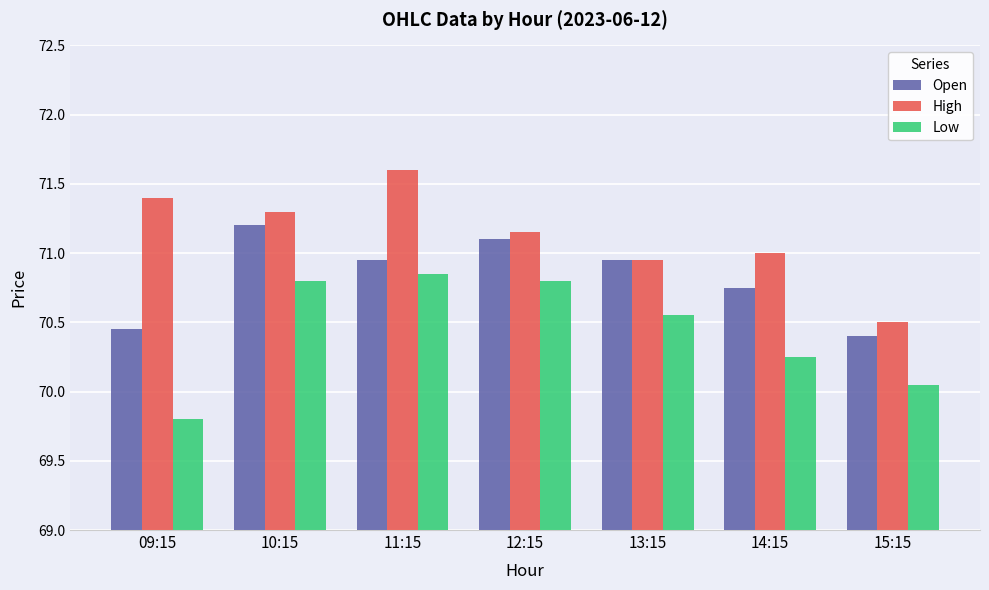

Is it true that Low equals 70.8 at 11:15?

True